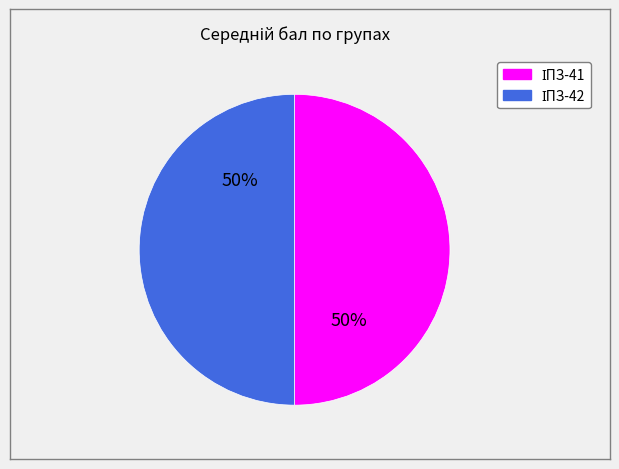

To the nearest percent, what is the average slice percentage?

50%